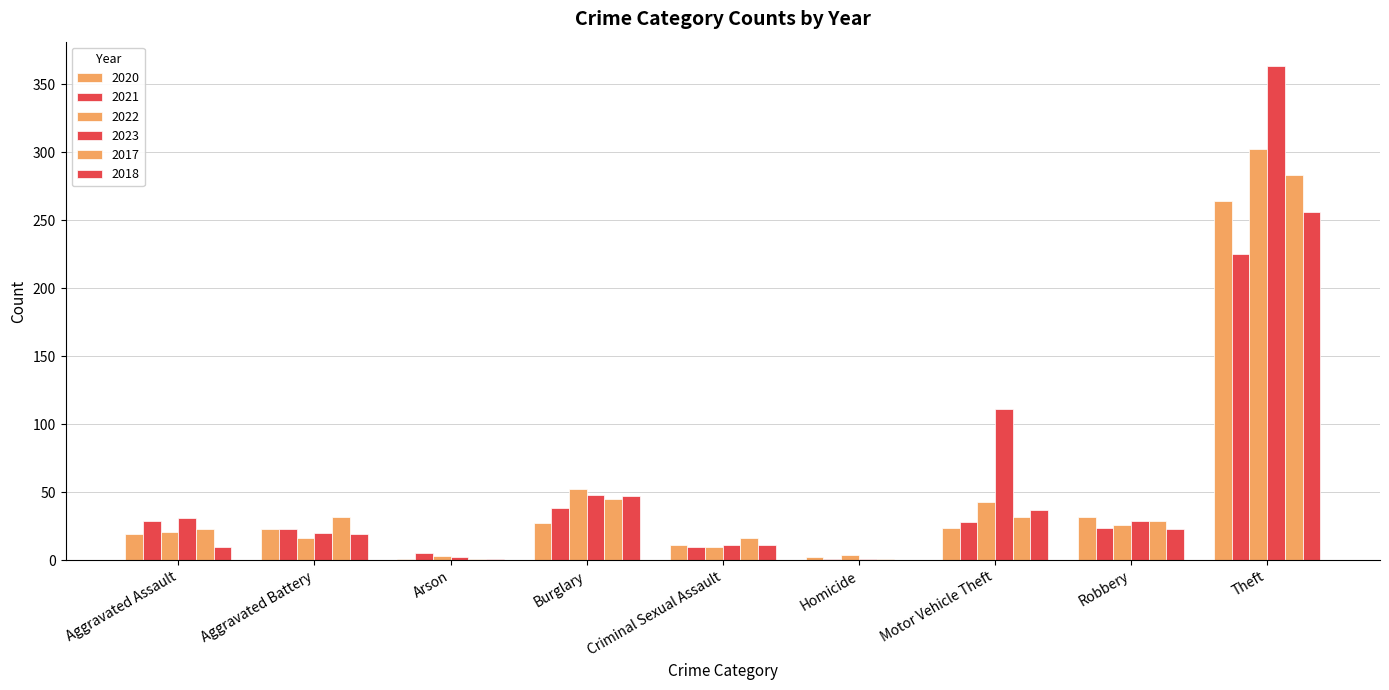

The 2023 series shows 29 at Robbery. True or false?

True